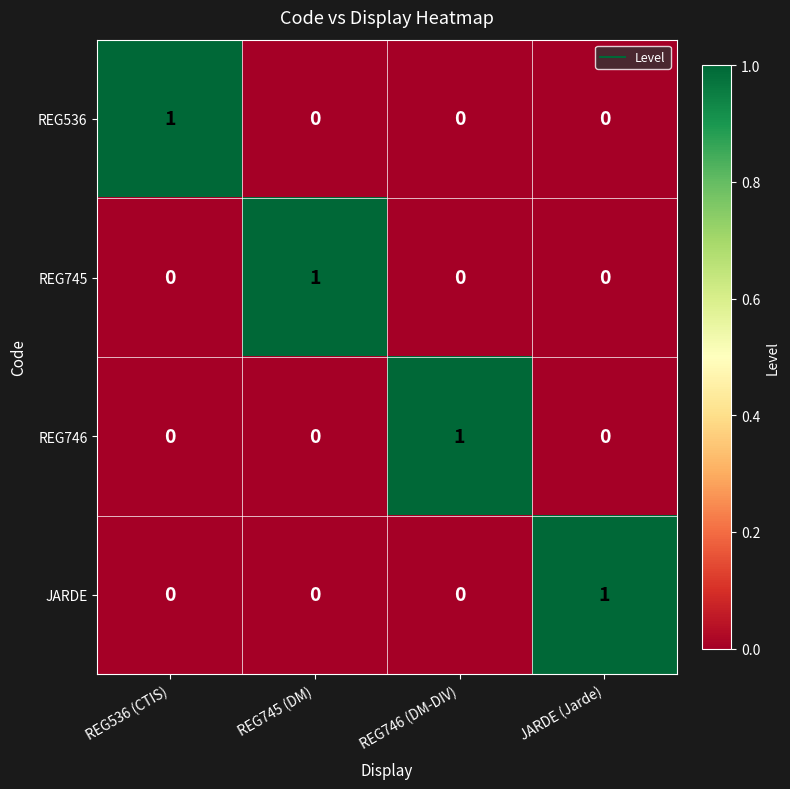

Is it true that JARDE equals 0 at REG536 (CTIS)?

True